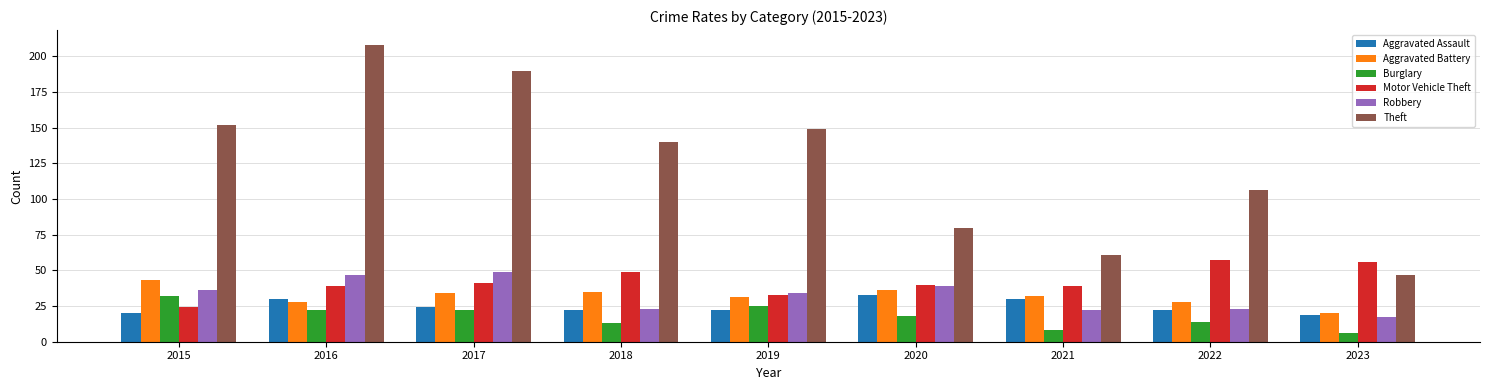

What is the average value of the Motor Vehicle Theft series?

42